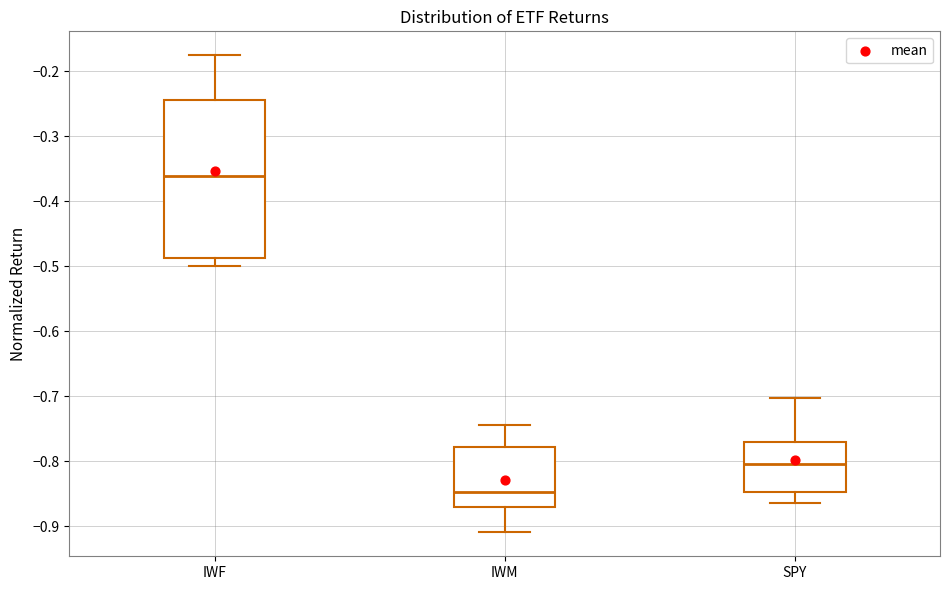

Which box has the highest median line?

IWF